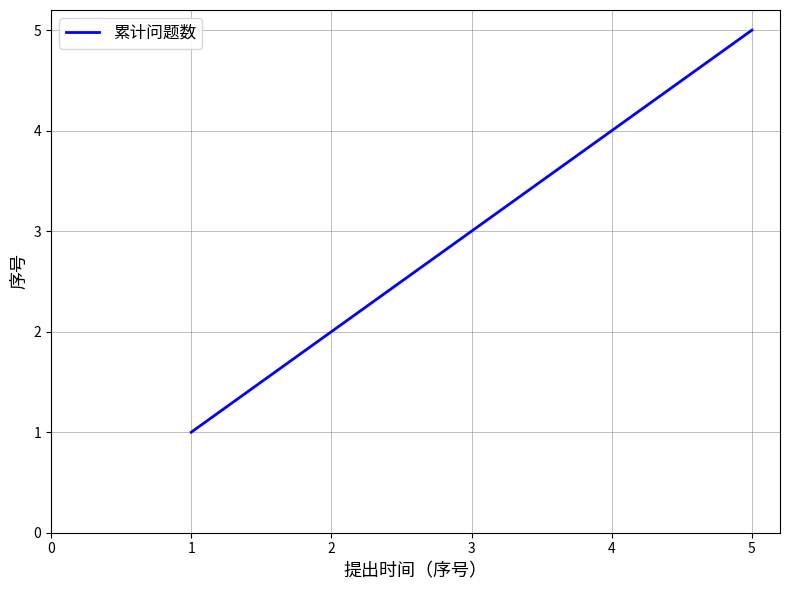

True or false: the data shows 5 at 4.

False